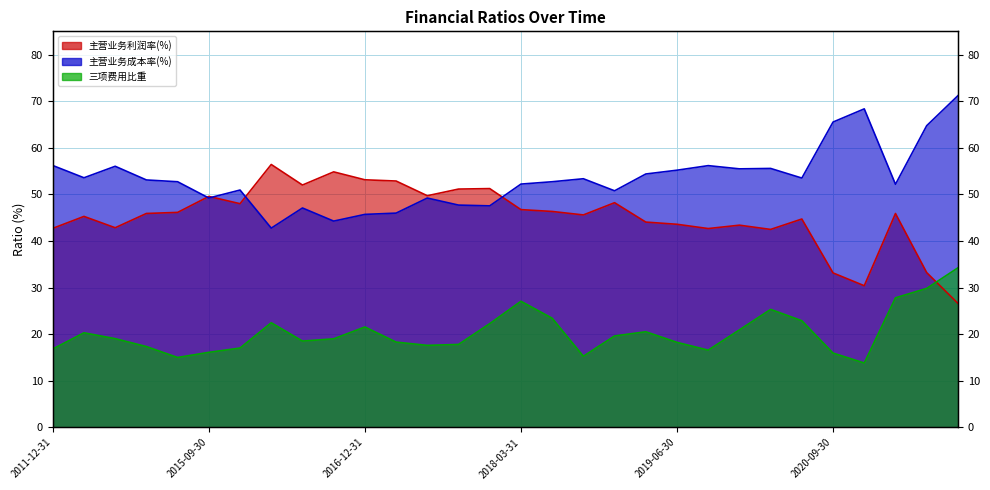

Which series has the largest total across all categories?

主营业务成本率(%)